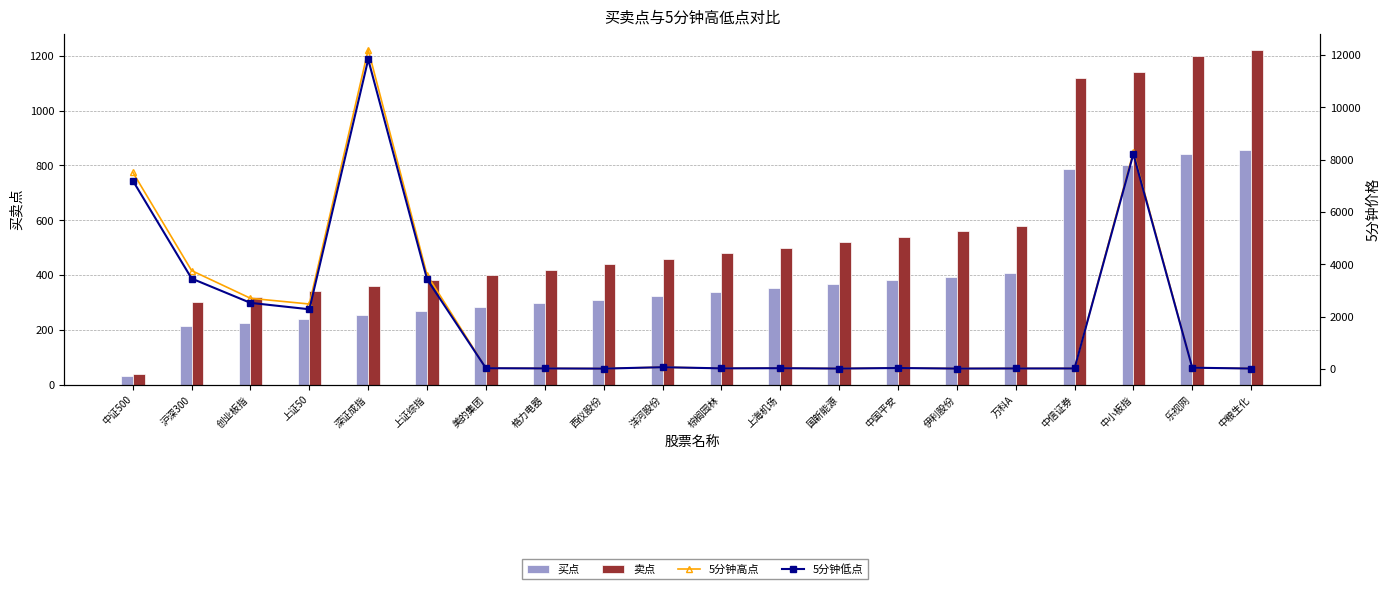

What is the label of the 7th bar from the right?

中国平安